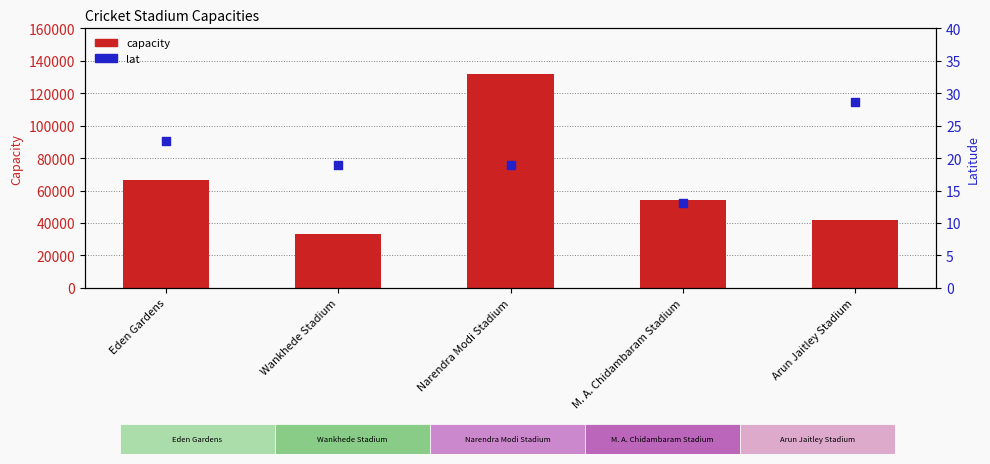

What are all the series names shown in the legend?

capacity, lat